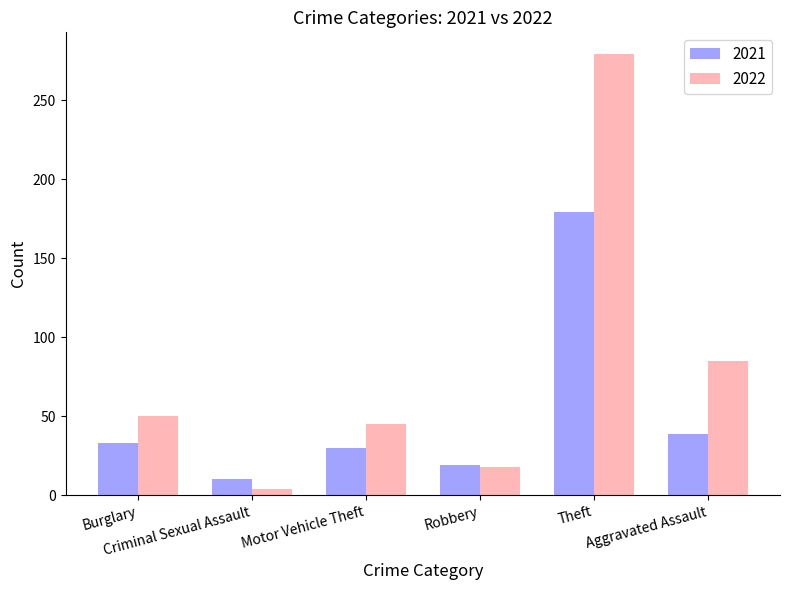

What is the label of the 6th bar from the right?

Burglary